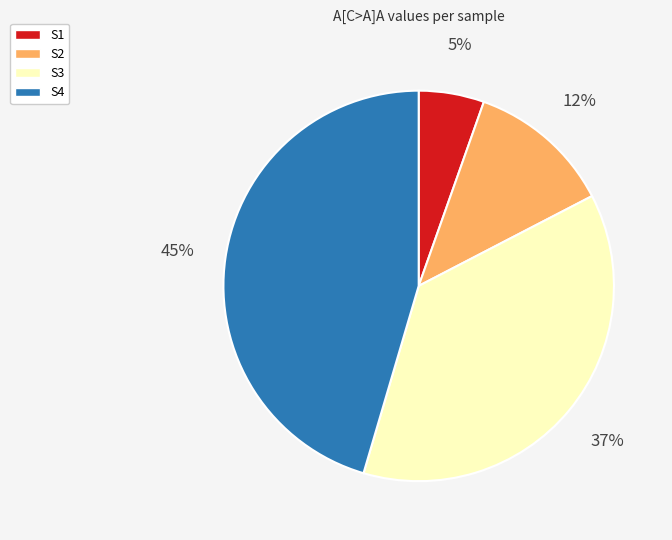

Combined, do S3 and S2 account for over 50%?

No